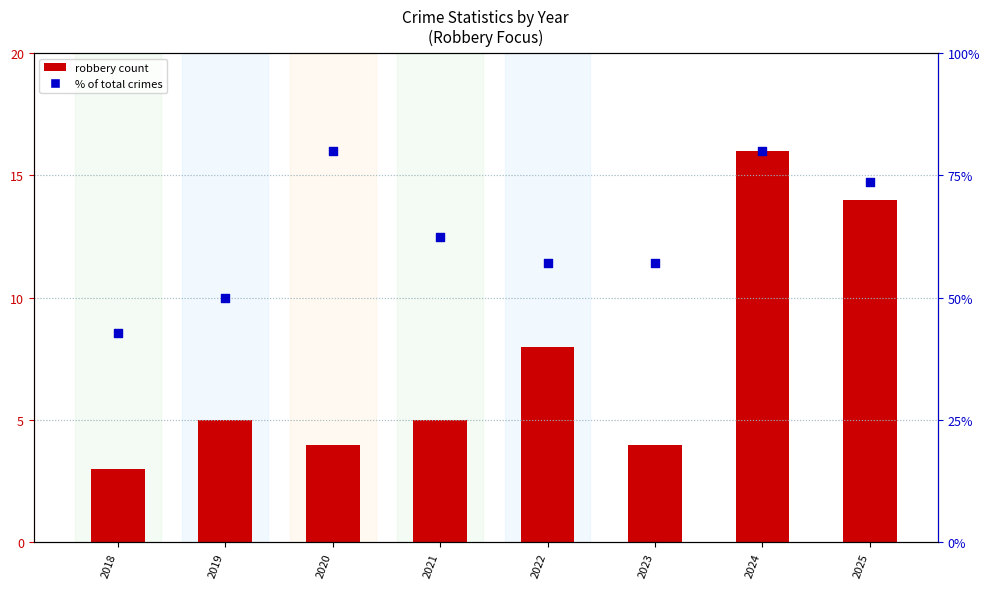

At how many categories does at least one series exceed 72?

3